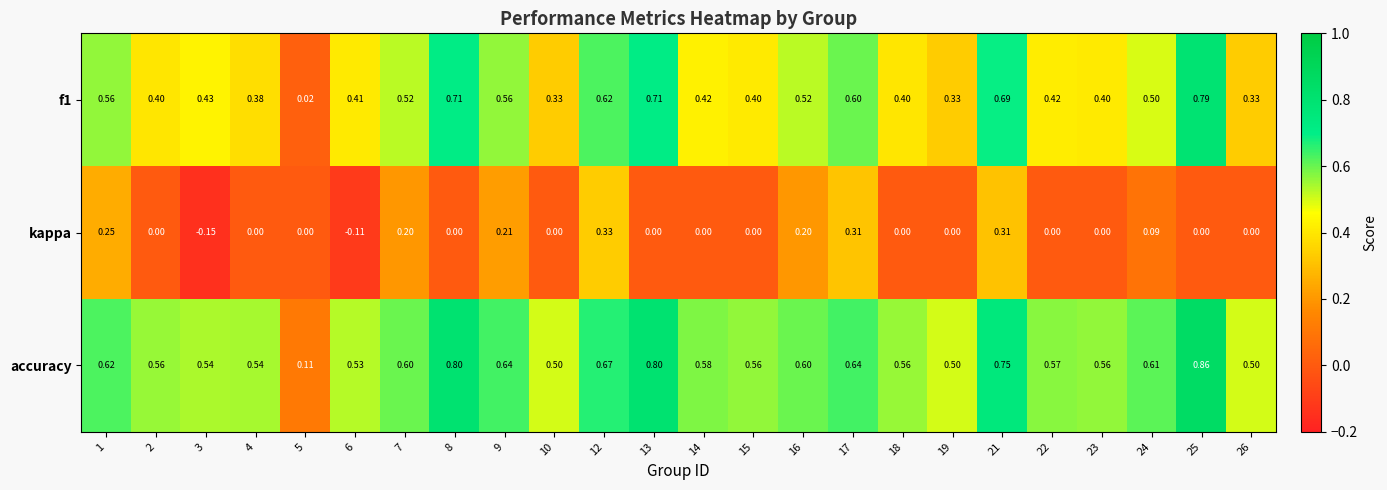

Reading left to right, list all the values displayed in this chart.

f1: 1=0.6	2=0.4	3=0.4	4=0.4	5=0.0	6=0.4	7=0.5	8=0.7	9=0.6	10=0.3	12=0.6	13=0.7	14=0.4	15=0.4	16=0.5	17=0.6	18=0.4	19=0.3	21=0.7	22=0.4	23=0.4	24=0.5	25=0.8	26=0.3
kappa: 1=0.2	2=0.0	3=-0.1	4=0.0	5=0.0	6=-0.1	7=0.2	8=0.0	9=0.2	10=0.0	12=0.3	13=0.0	14=0.0	15=0.0	16=0.2	17=0.3	18=0.0	19=0.0	21=0.3	22=0.0	23=0.0	24=0.1	25=0.0	26=0.0
accuracy: 1=0.6	2=0.6	3=0.5	4=0.5	5=0.1	6=0.5	7=0.6	8=0.8	9=0.6	10=0.5	12=0.7	13=0.8	14=0.6	15=0.6	16=0.6	17=0.6	18=0.6	19=0.5	21=0.8	22=0.6	23=0.6	24=0.6	25=0.9	26=0.5